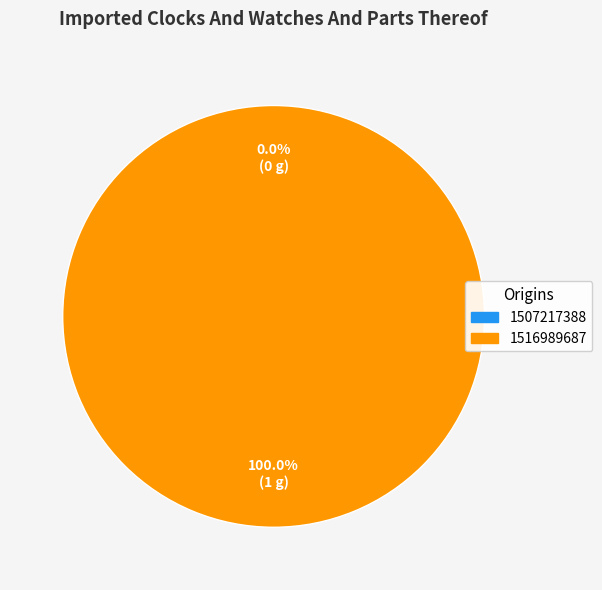

Is it true that 1516989687 is 86% of the pie?

False